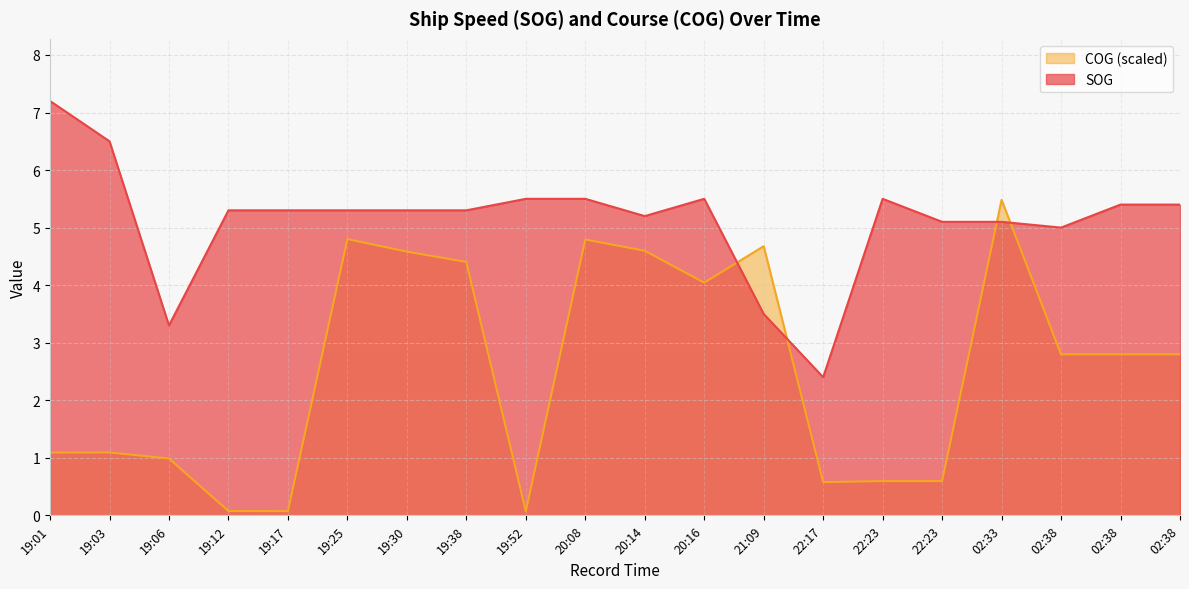

Does the chart display data point markers on the line(s)?

No